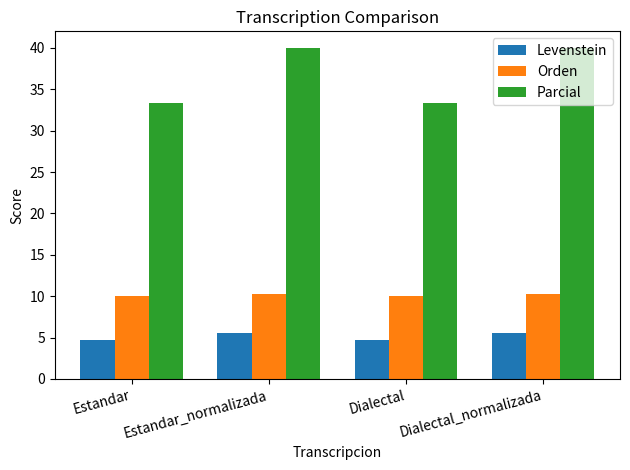

What is the difference between the second highest and second lowest values in the Levenstein series?

0.9